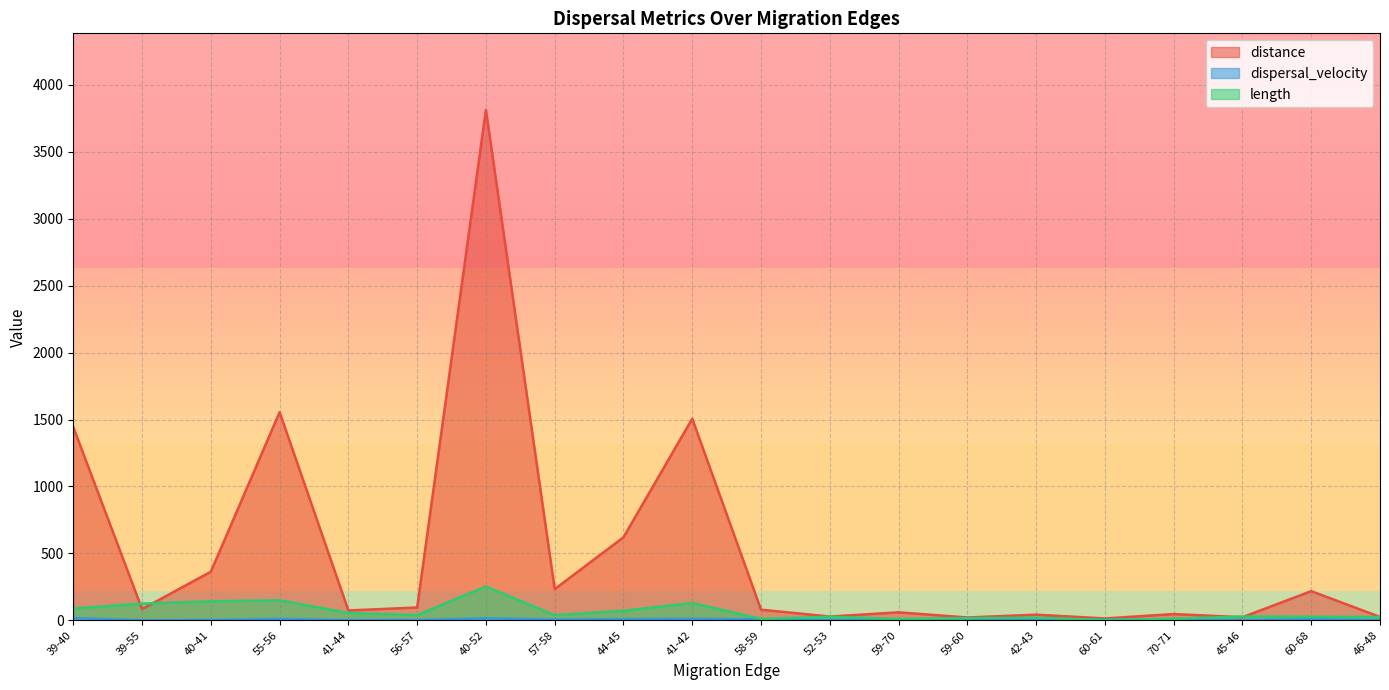

What position from the left is 46-48?

20